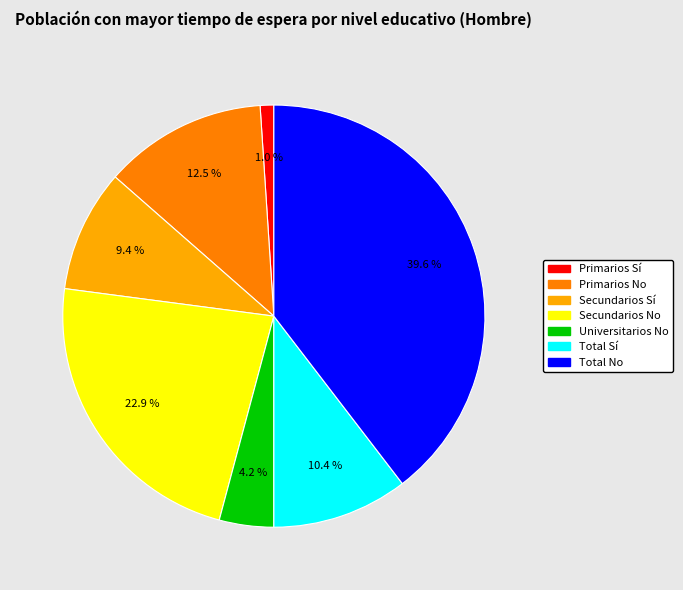

Does any single category account for the majority?

No